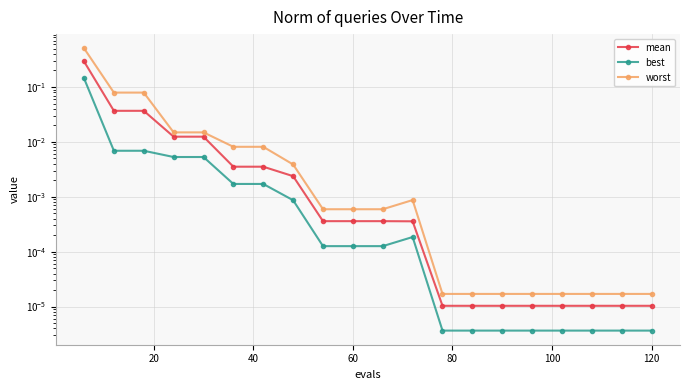

True or false: worst and mean intersect in this chart.

False